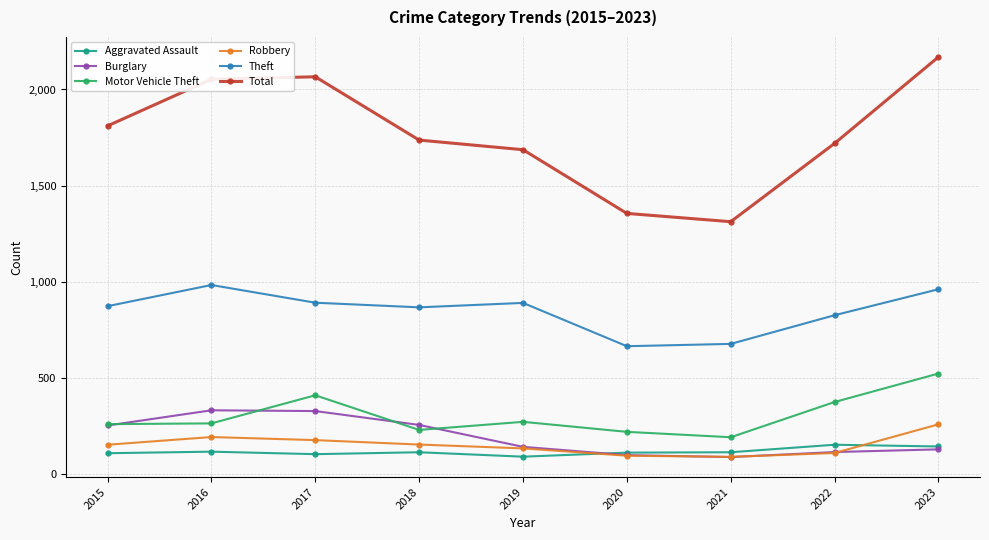

What is the difference between the highest and lowest values at 2015?

1701